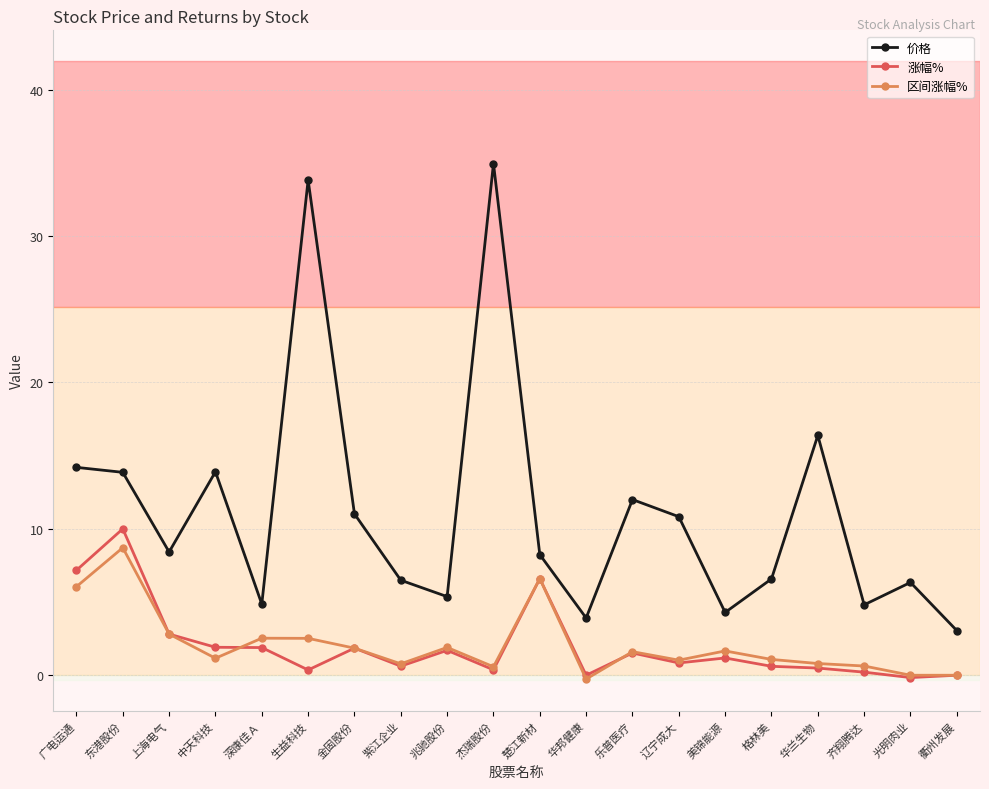

In 区间涨幅%, how many points are higher than both neighbors (excluding endpoints)?

6